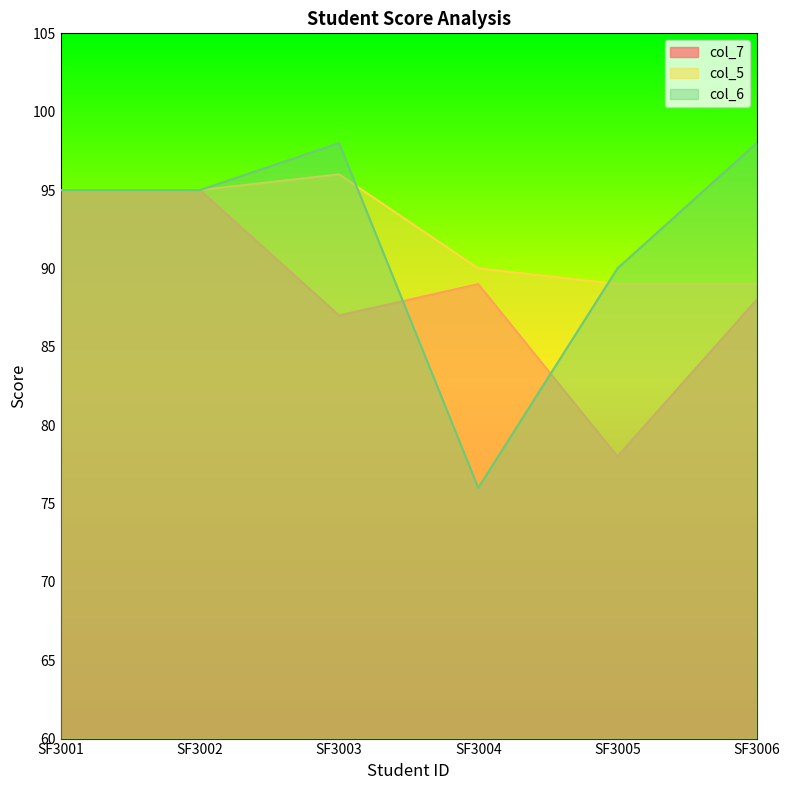

What is the value of the col_6 point at the 2nd from the left?

95